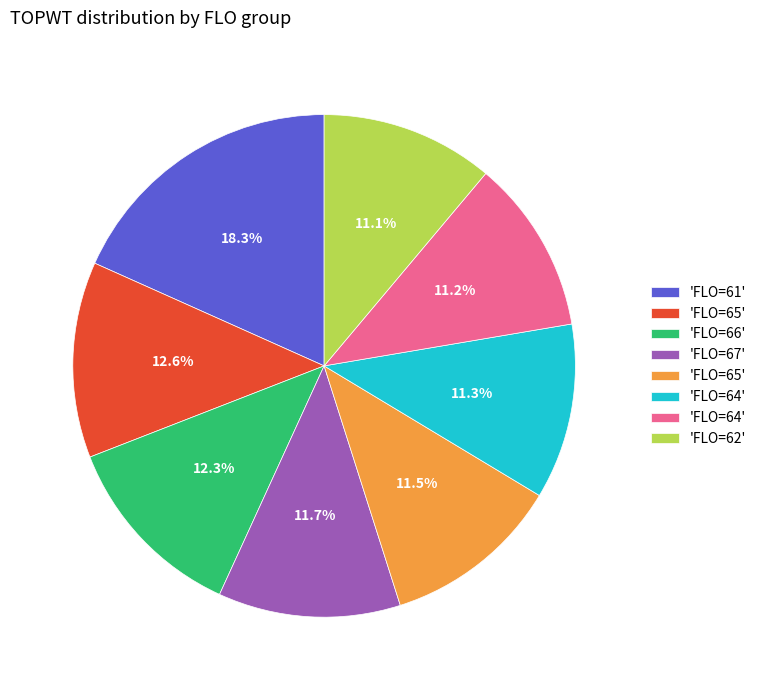

Count the number of slices in the pie.

8